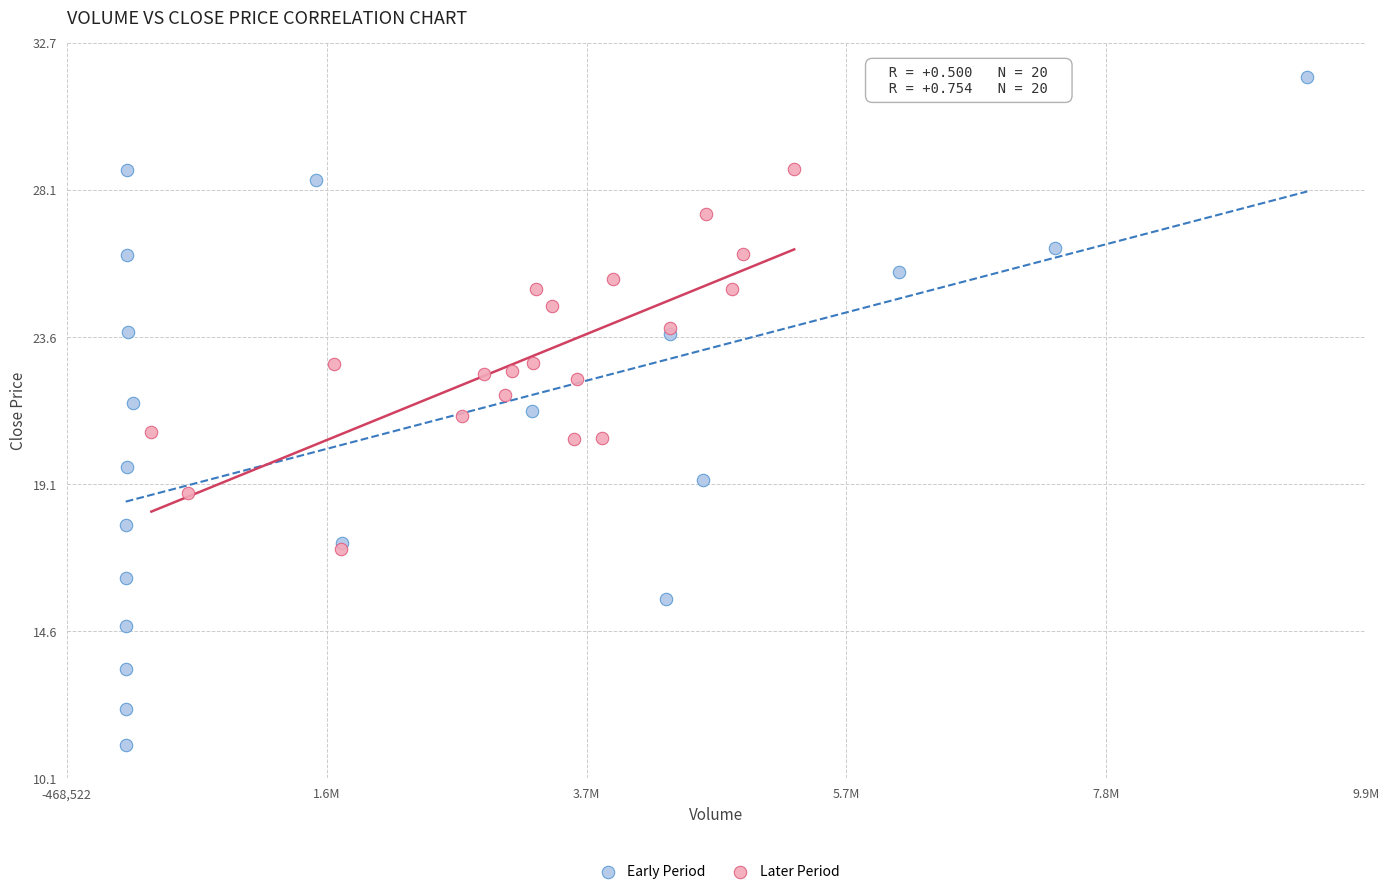

Which series has the largest Y range (max minus min)?

Early Period